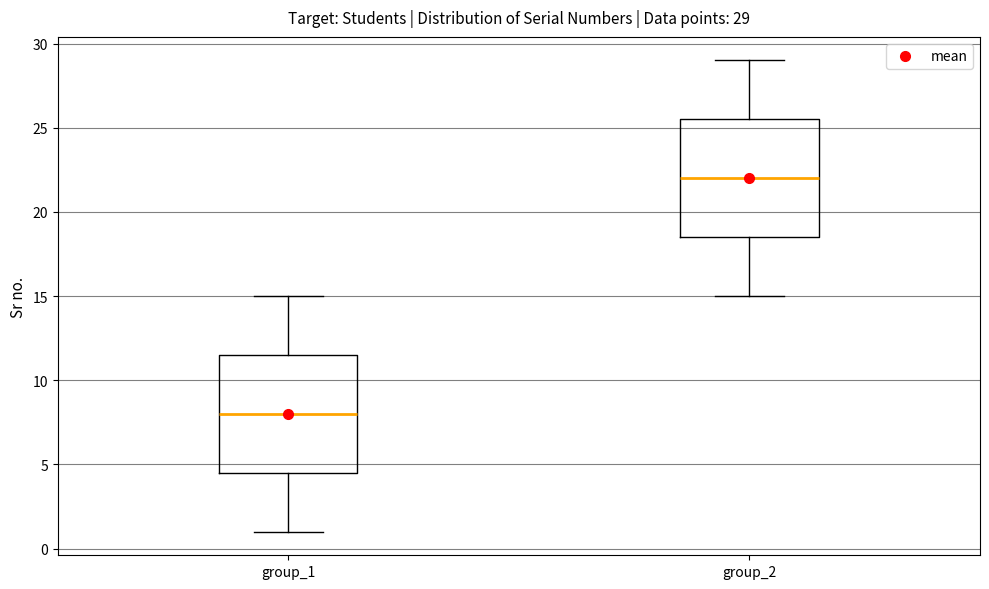

Which box's median line is the lowest?

group_1